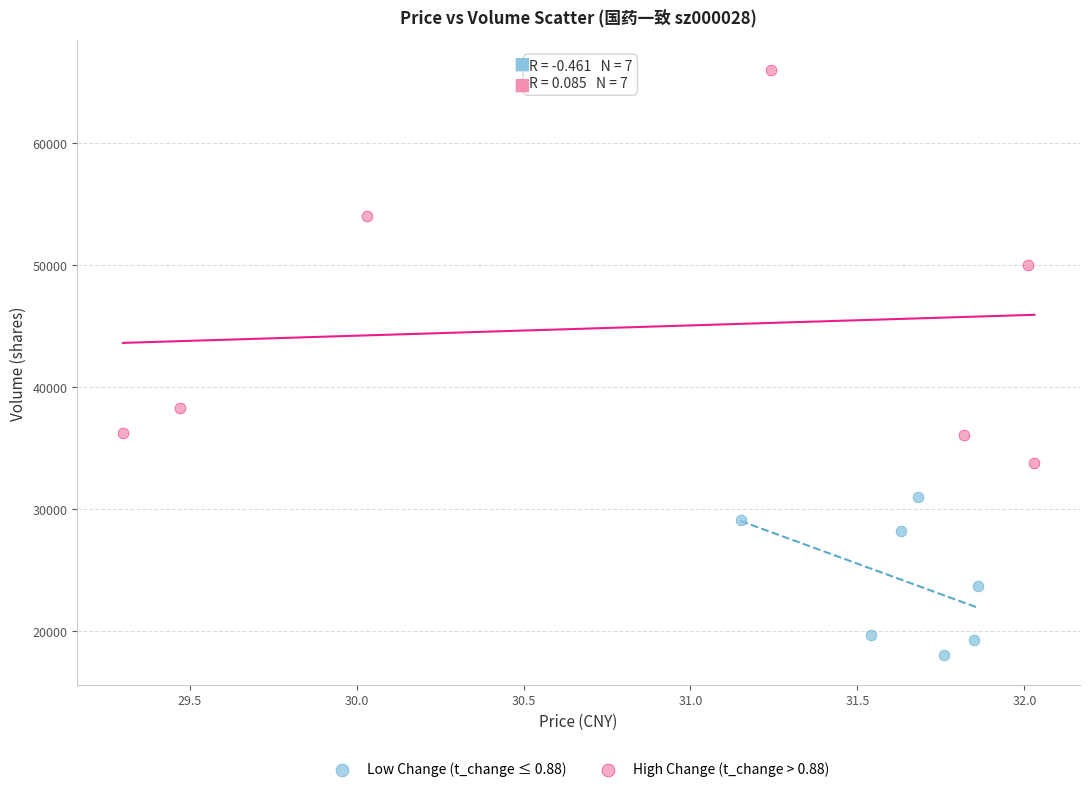

What are all the series names shown in the legend?

Low Change (t_change ≤ 0.88), High Change (t_change > 0.88)